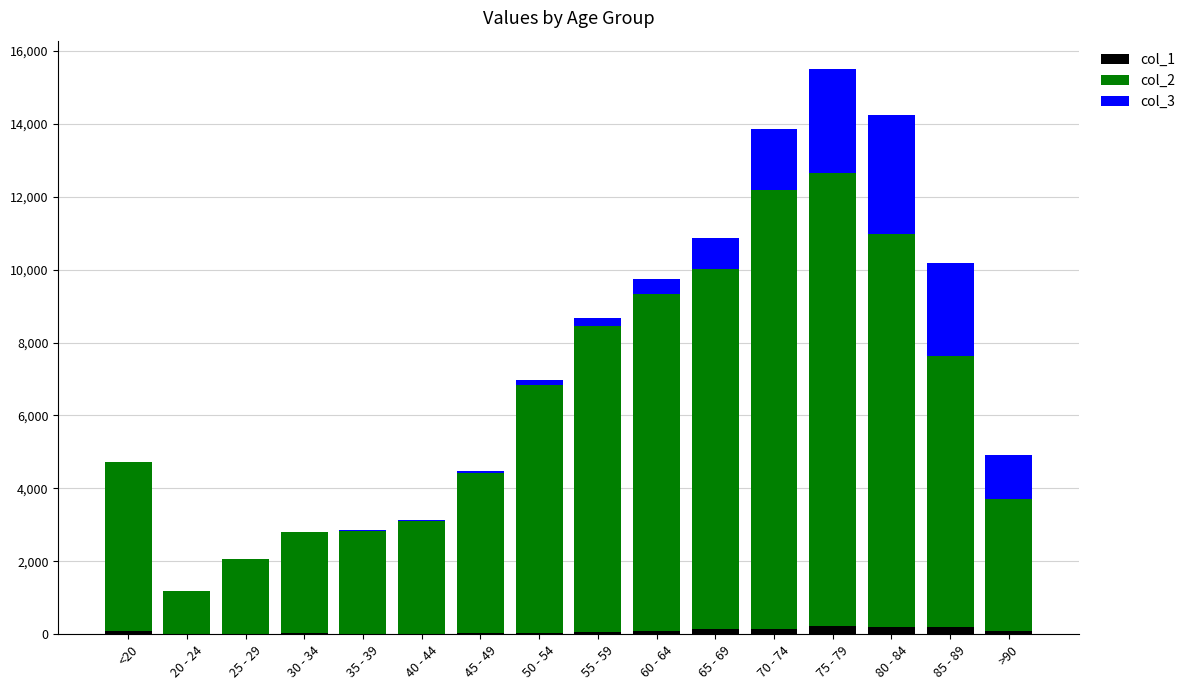

At which category is the sum across all series the highest?

75 - 79